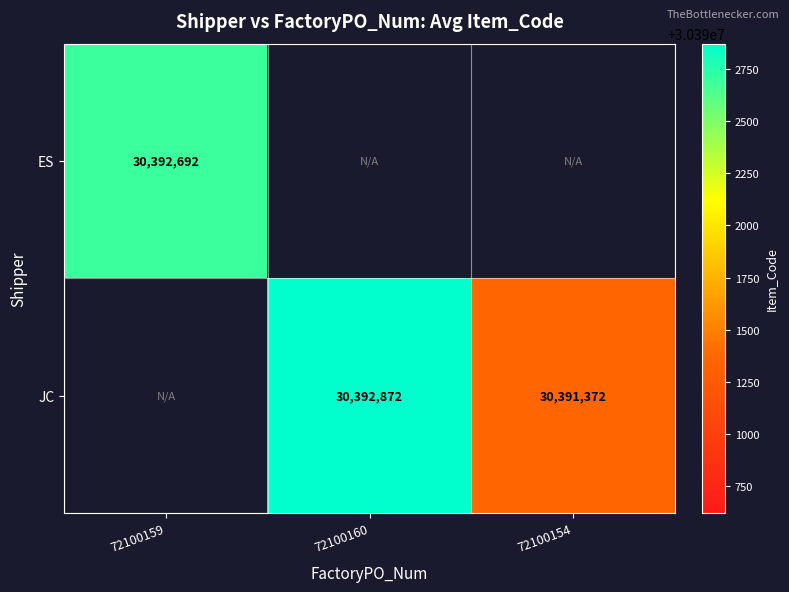

Is it true that JC equals 30391372 at 72100154?

True